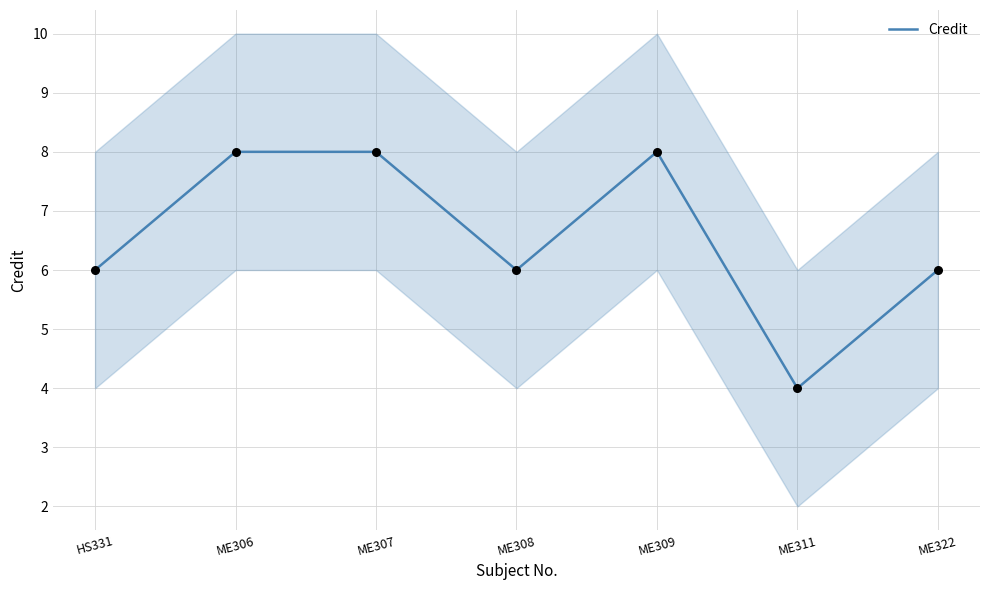

What is the change in value from ME308 to ME311?

-2